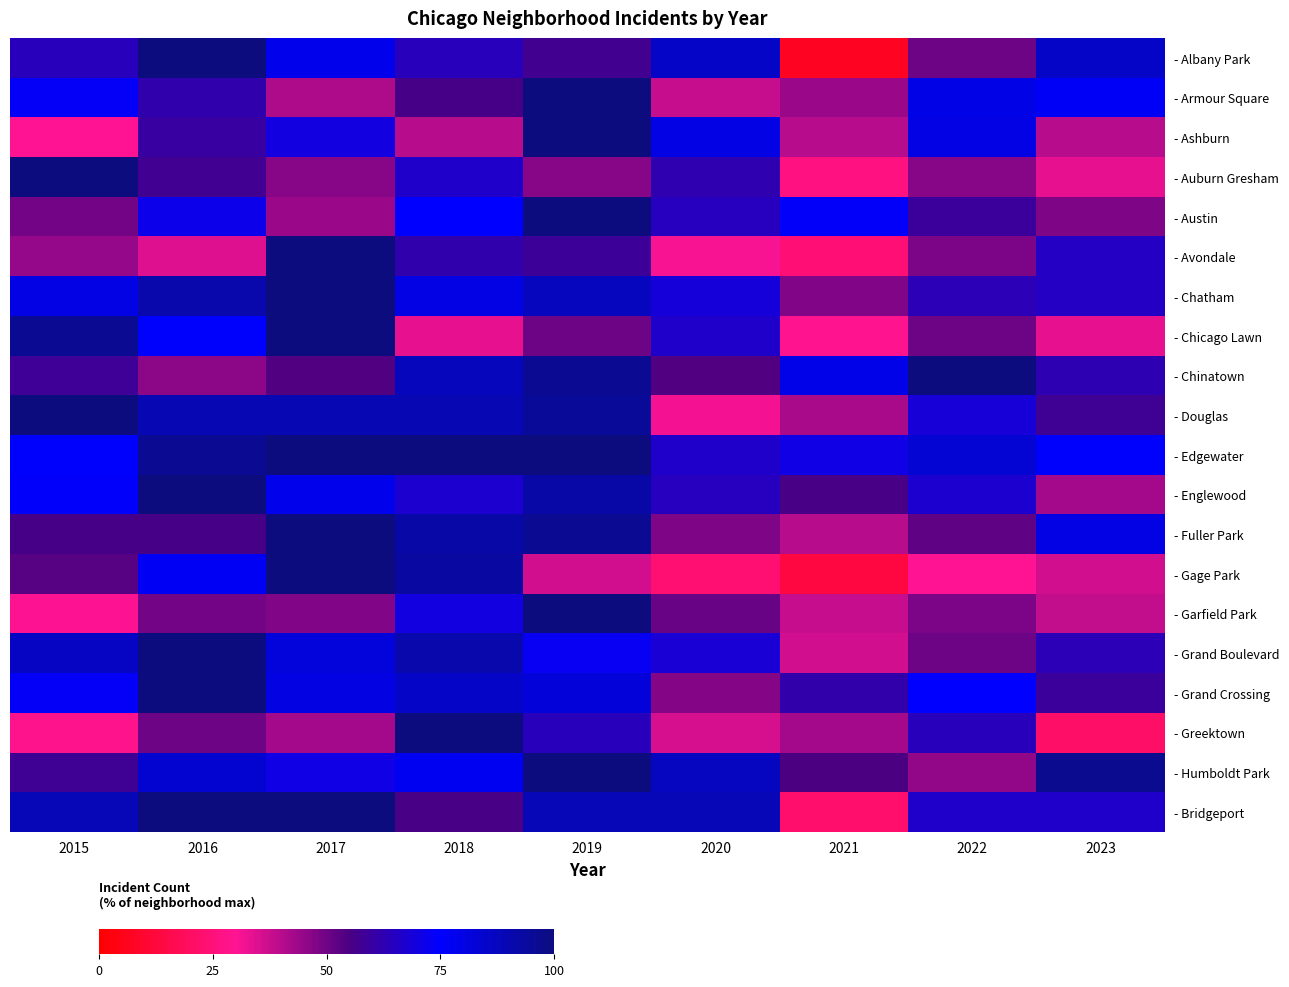

Reading left to right, list all the values displayed in this chart.

- Albany Park: 2015=64.3	2016=100.0	2017=78.6	2018=64.3	2019=57.1	2020=85.7	2021=7.1	2022=50.0	2023=85.7
- Armour Square: 2015=73.5	2016=61.8	2017=41.2	2018=55.9	2019=100.0	2020=38.2	2021=44.1	2022=79.4	2023=76.5
- Ashburn: 2015=30.0	2016=60.0	2017=70.0	2018=40.0	2019=100.0	2020=80.0	2021=40.0	2022=80.0	2023=40.0
- Auburn Gresham: 2015=100.0	2016=57.8	2017=46.7	2018=66.7	2019=46.7	2020=62.2	2021=26.7	2022=46.7	2023=33.3
- Austin: 2015=49.2	2016=71.5	2017=43.8	2018=74.6	2019=100.0	2020=64.6	2021=73.8	2022=59.2	2023=47.7
- Avondale: 2015=44.8	2016=34.5	2017=100.0	2018=62.1	2019=58.6	2020=31.0	2021=24.1	2022=48.3	2023=65.5
- Chatham: 2015=80.0	2016=90.9	2017=100.0	2018=80.0	2019=87.3	2020=69.1	2021=47.3	2022=63.6	2023=65.5
- Chicago Lawn: 2015=95.8	2016=75.0	2017=100.0	2018=33.3	2019=50.0	2020=66.7	2021=29.2	2022=50.0	2023=33.3
- Chinatown: 2015=58.3	2016=45.8	2017=54.2	2018=87.5	2019=95.8	2020=54.2	2021=79.2	2022=100.0	2023=62.5
- Douglas: 2015=100.0	2016=89.5	2017=89.5	2018=89.5	2019=94.7	2020=31.6	2021=42.1	2022=68.4	2023=57.9
- Edgewater: 2015=75.0	2016=95.8	2017=100.0	2018=100.0	2019=100.0	2020=66.7	2021=70.8	2022=83.3	2023=75.0
- Englewood: 2015=74.6	2016=100.0	2017=78.7	2018=67.2	2019=91.8	2020=64.8	2021=55.7	2022=67.2	2023=42.6
- Fuller Park: 2015=56.0	2016=56.0	2017=100.0	2018=92.0	2019=96.0	2020=48.0	2021=40.0	2022=52.0	2023=80.0
- Gage Park: 2015=53.3	2016=76.7	2017=100.0	2018=93.3	2019=36.7	2020=23.3	2021=13.3	2022=30.0	2023=36.7
- Garfield Park: 2015=30.4	2016=49.5	2017=47.3	2018=70.1	2019=100.0	2020=51.1	2021=38.0	2022=48.4	2023=38.6
- Grand Boulevard: 2015=86.4	2016=100.0	2017=81.8	2018=90.9	2019=72.7	2020=68.2	2021=36.4	2022=50.0	2023=63.6
- Grand Crossing: 2015=73.6	2016=100.0	2017=80.2	2018=85.7	2019=82.4	2020=47.3	2021=61.5	2022=74.7	2023=59.3
- Greektown: 2015=28.6	2016=50.0	2017=42.9	2018=100.0	2019=64.3	2020=35.7	2021=42.9	2022=64.3	2023=21.4
- Humboldt Park: 2015=58.1	2016=83.9	2017=71.0	2018=77.4	2019=100.0	2020=87.1	2021=54.8	2022=45.2	2023=96.8
- Bridgeport: 2015=88.9	2016=100.0	2017=100.0	2018=55.6	2019=88.9	2020=88.9	2021=22.2	2022=66.7	2023=66.7